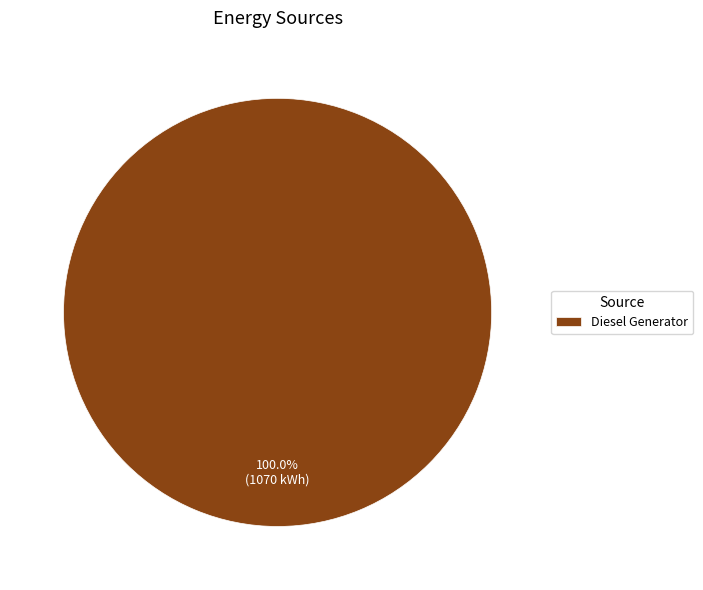

Does Diesel Generator represent more than half of the total?

Yes